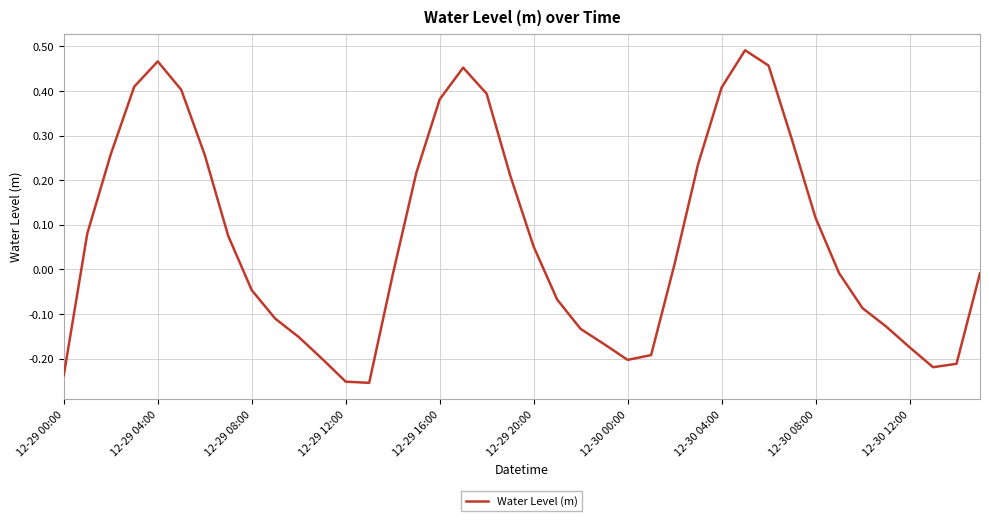

What is the sum of all values?

2.8